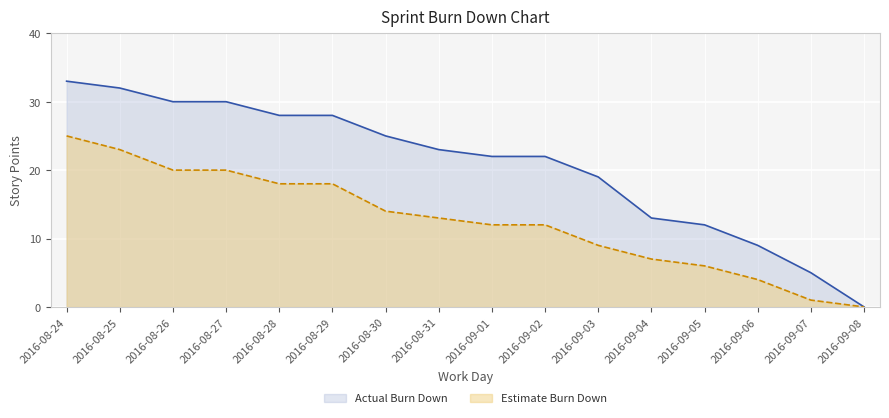

At which category is the sum across all series the highest?

2016-08-24